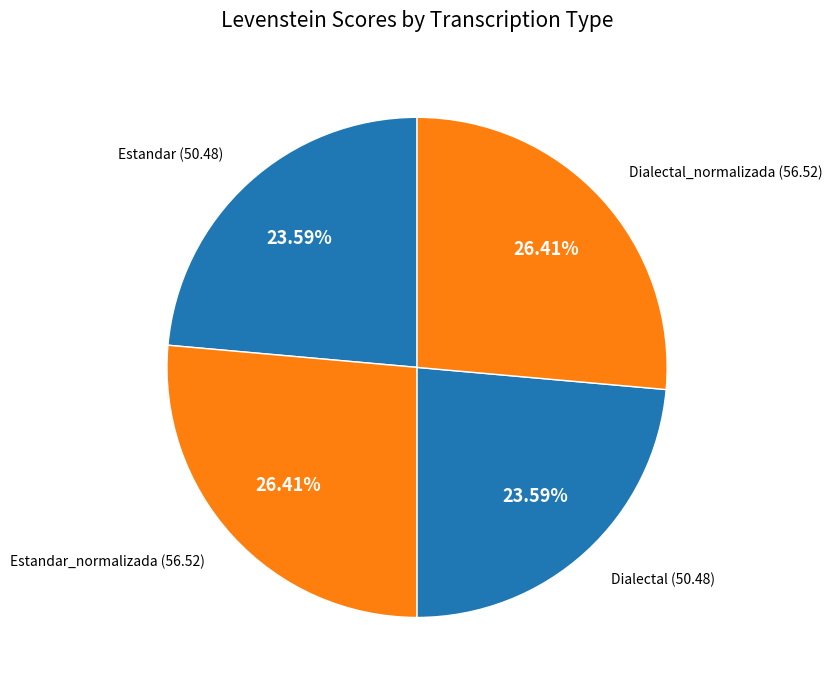

Is Dialectal_normalizada the majority of the pie?

No